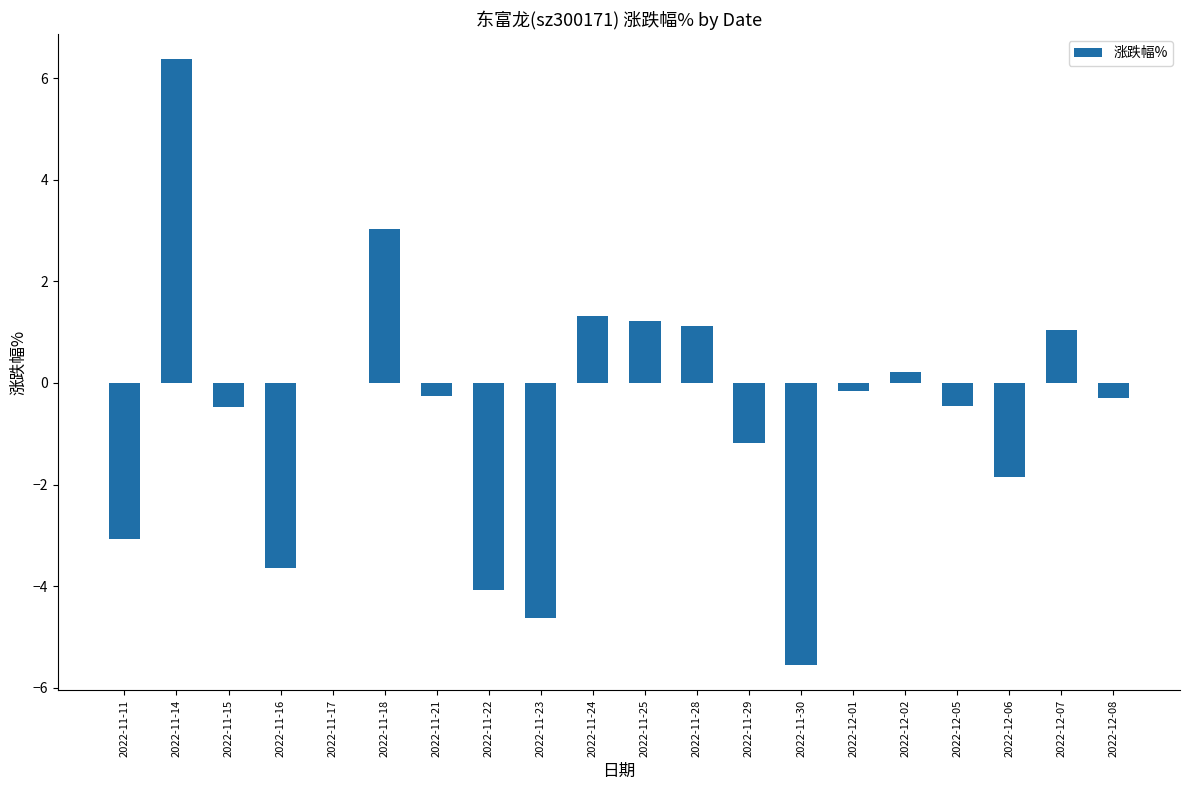

Which category has the highest value across all series?

2022-11-14